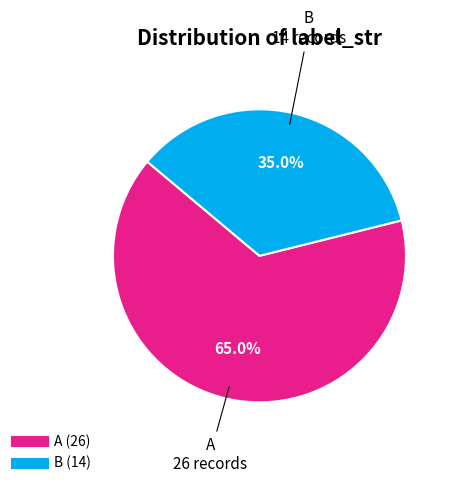

Rank the categories by value from lowest to highest.

B, A